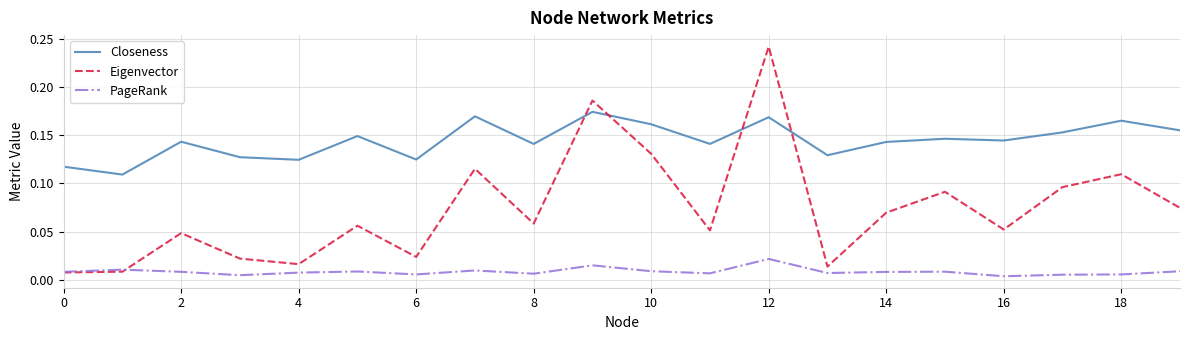

Which series has the largest range (max minus min)?

Eigenvector